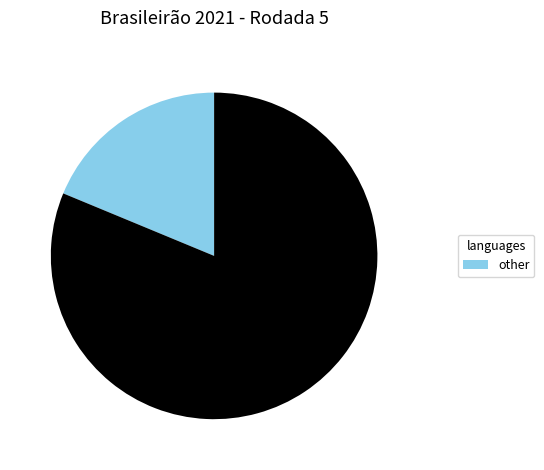

Does any single category account for the majority?

Yes